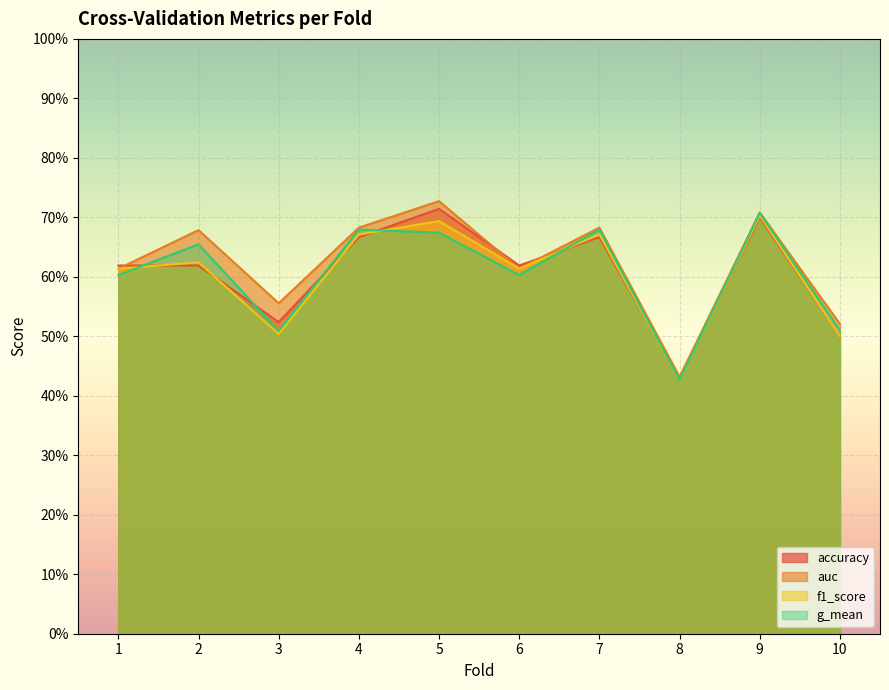

How many lines are shown in the chart?

4